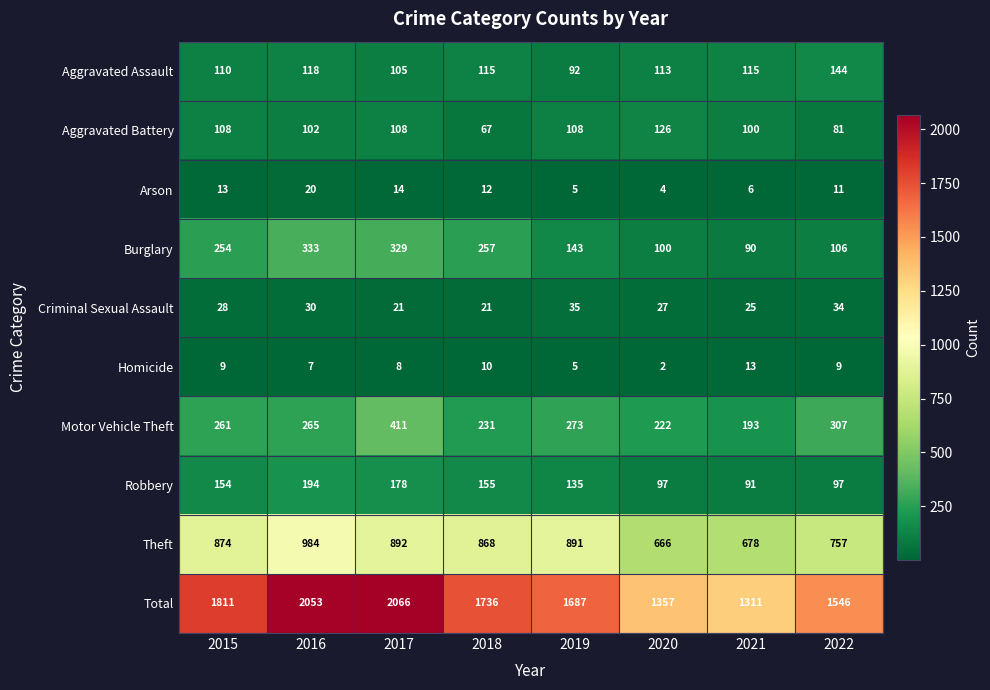

What is the total value across all series at 2020?

2714